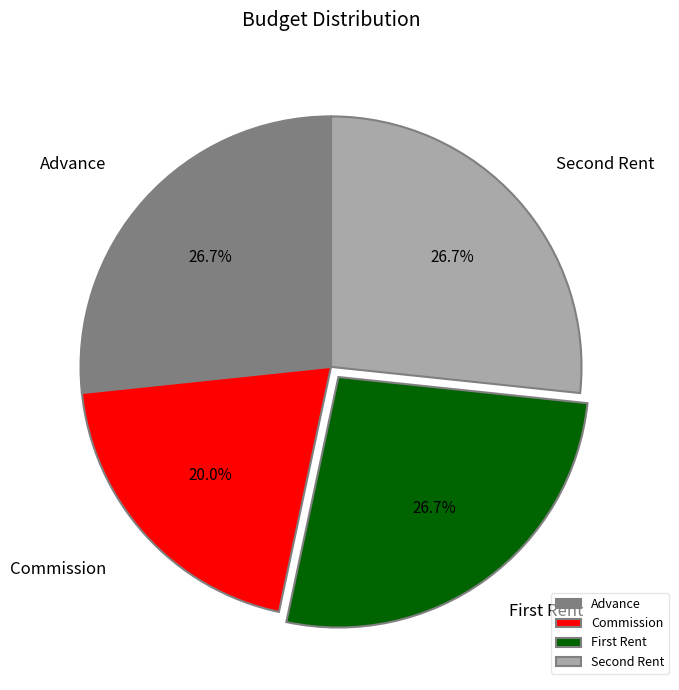

How many segments does this pie chart have?

4